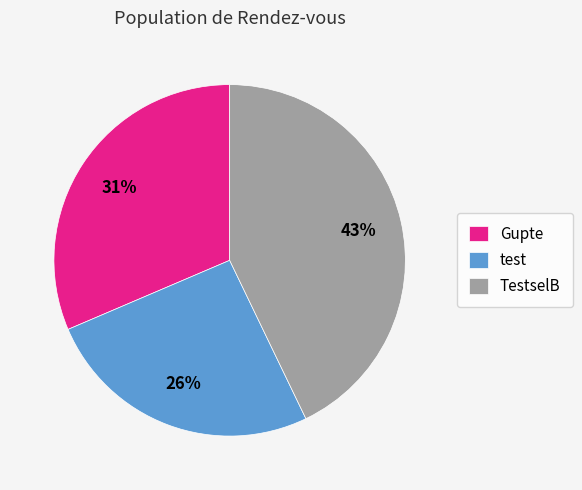

Count the number of slices in the pie.

3